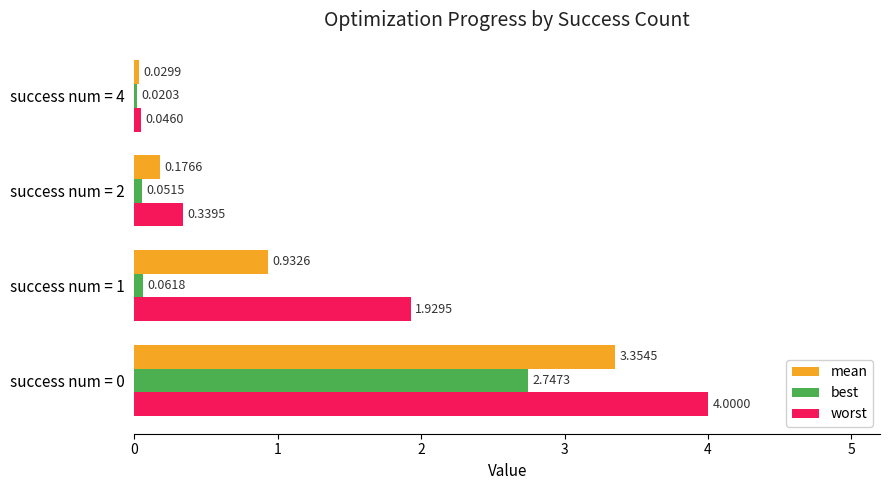

At how many categories does at least one series exceed 1?

2